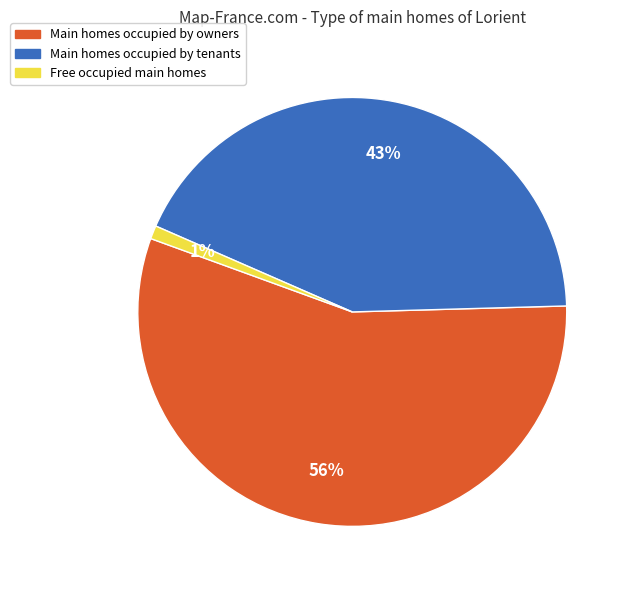

Count the number of slices in the pie.

3